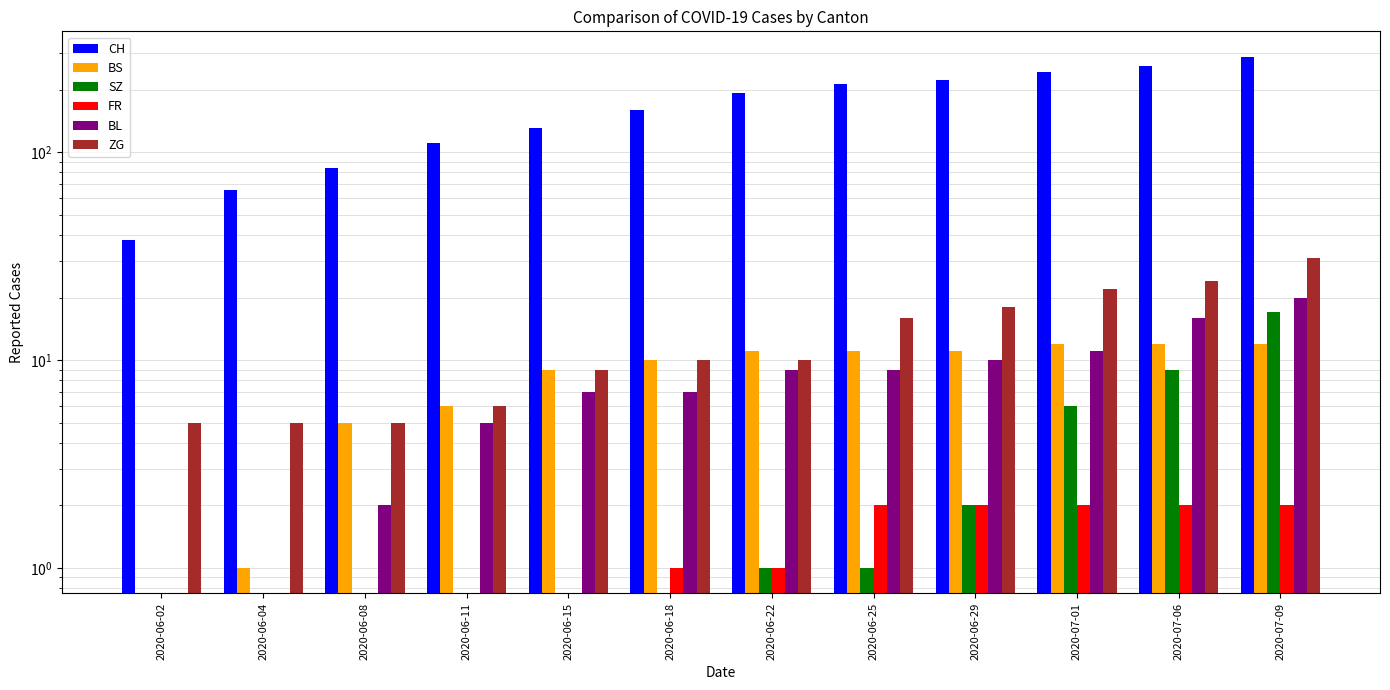

Between 2020-06-11 and 2020-07-09, which is larger?

2020-07-09